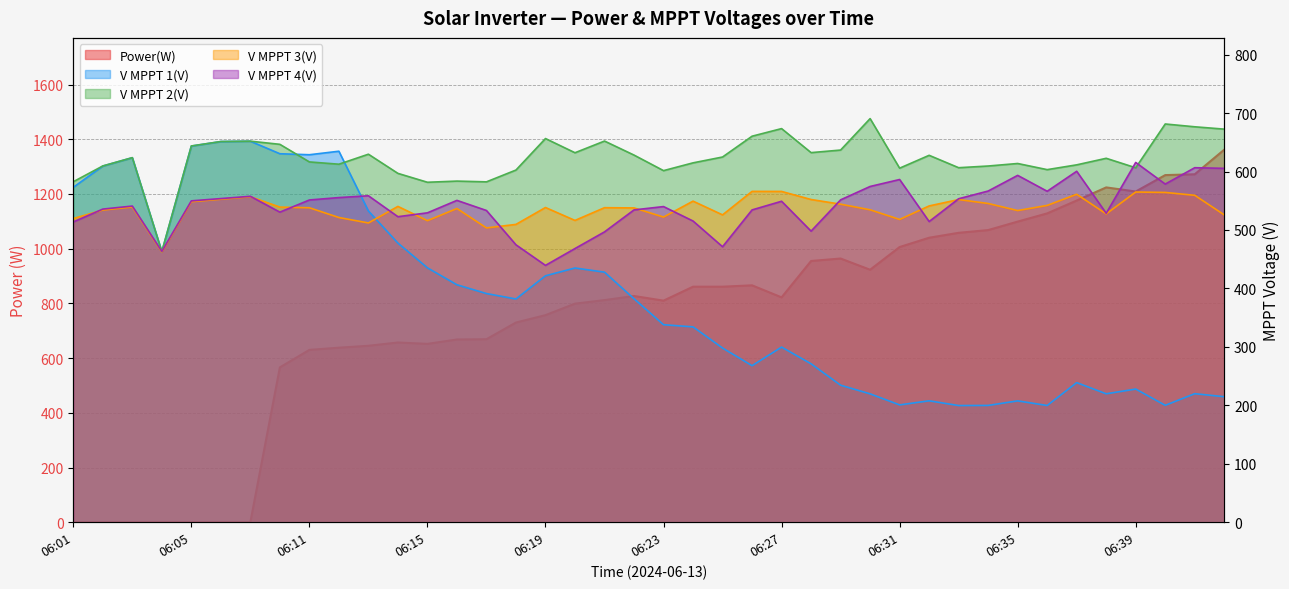

Where is the first local maximum for V MPPT 1(V)?

06:03